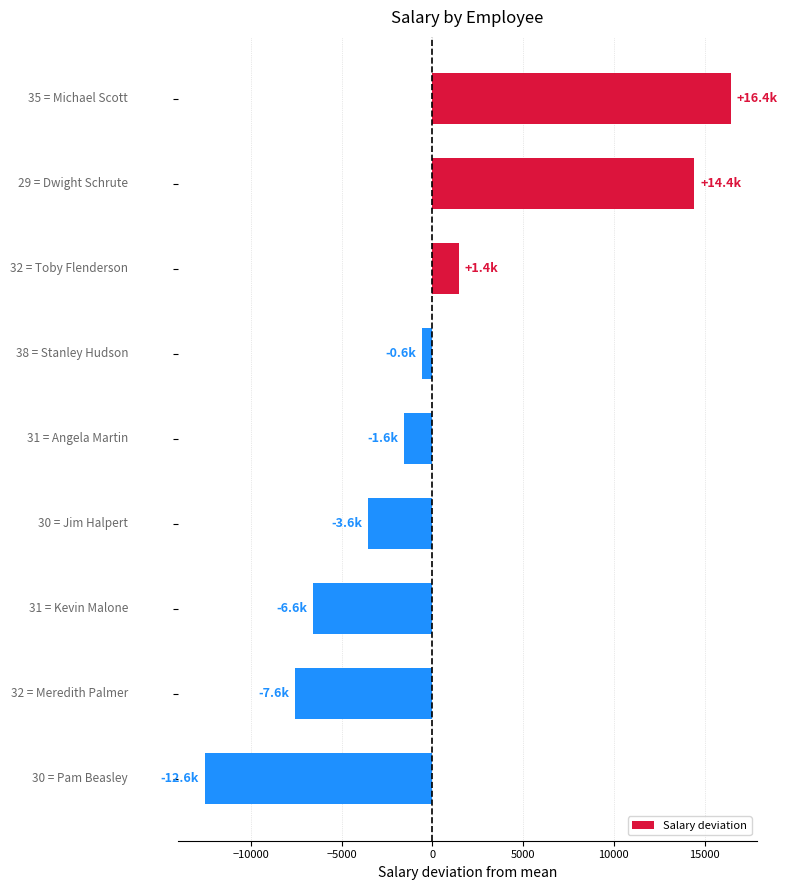

What is the greatest value displayed?

16444.4